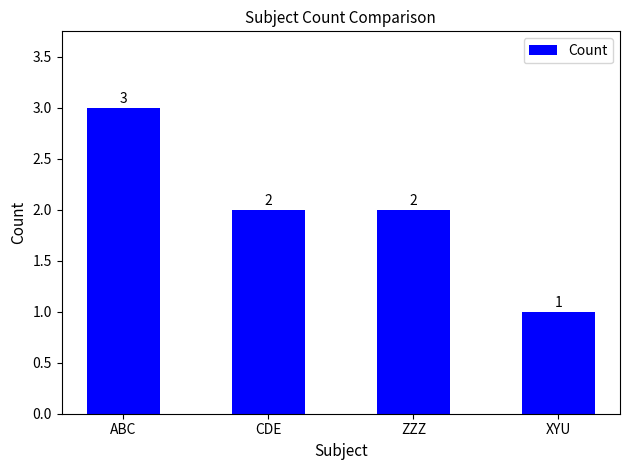

Reading right to left, transcribe all the data shown in this chart.

XYU=1	ZZZ=2	CDE=2	ABC=3